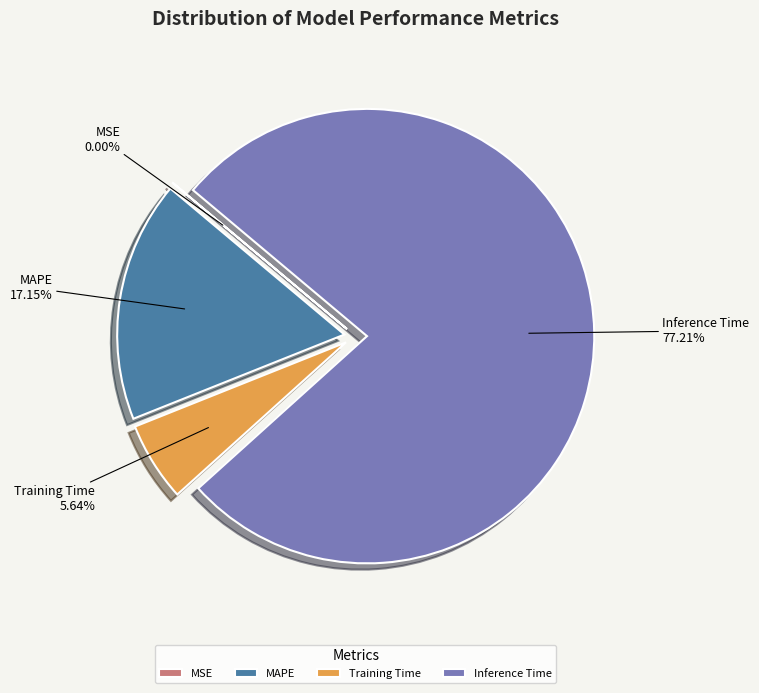

Which category has the biggest portion of the pie?

Inference Time